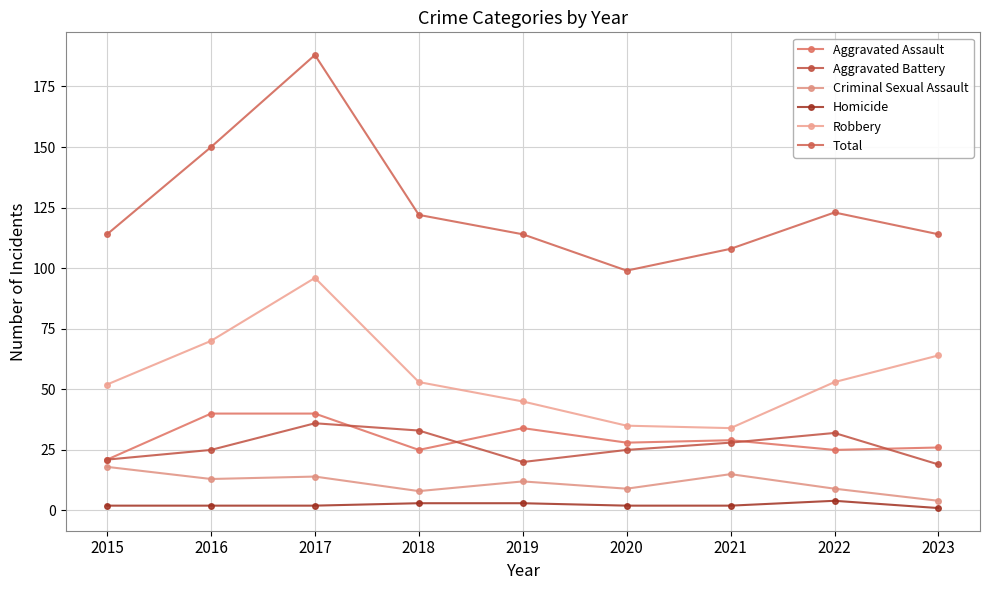

Where is the first local minimum for Robbery?

2021